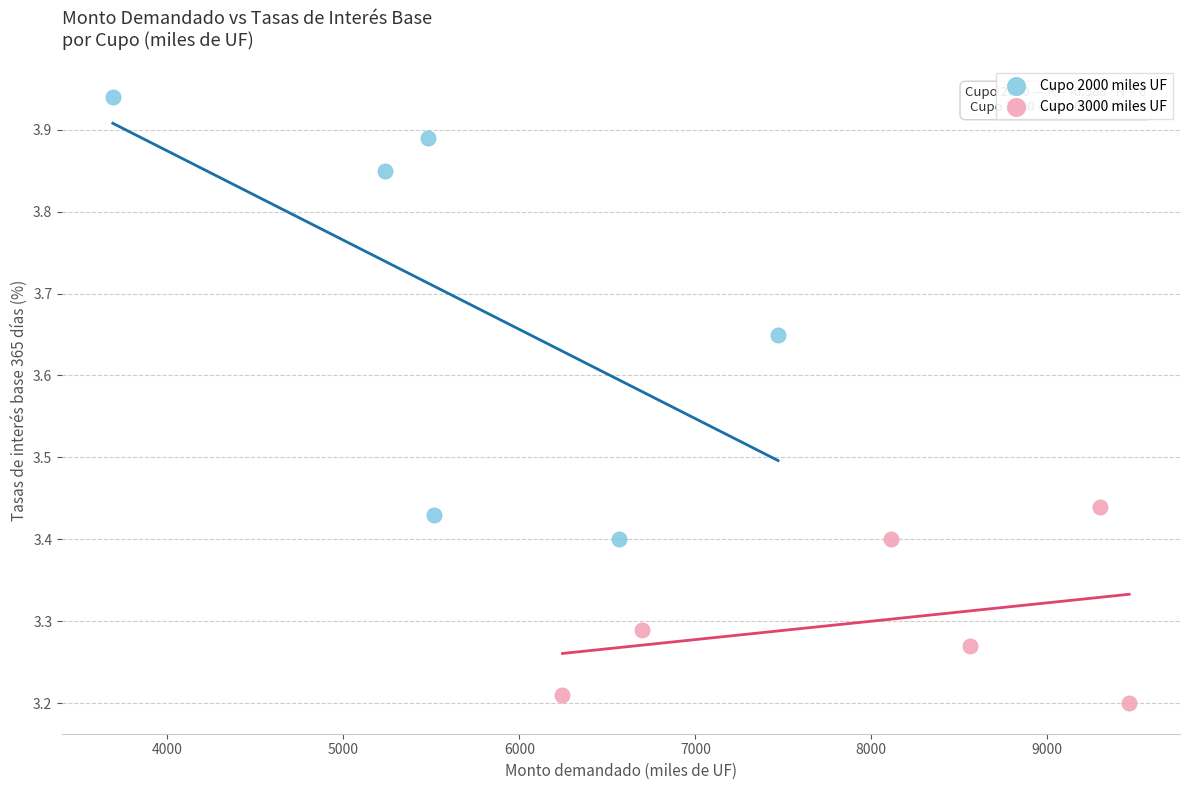

Which series has the widest spread of Y values?

Cupo 2000 miles UF